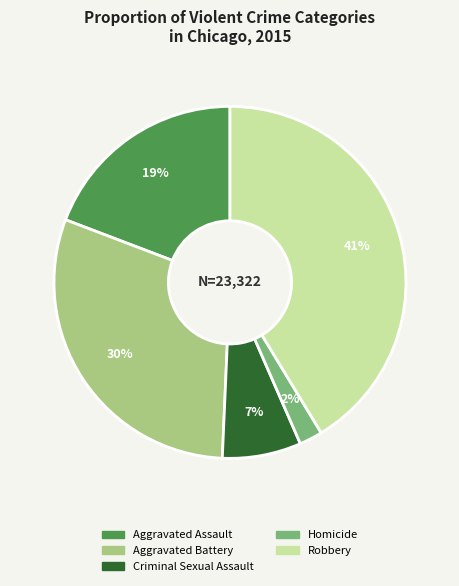

How many segments does this pie chart have?

5